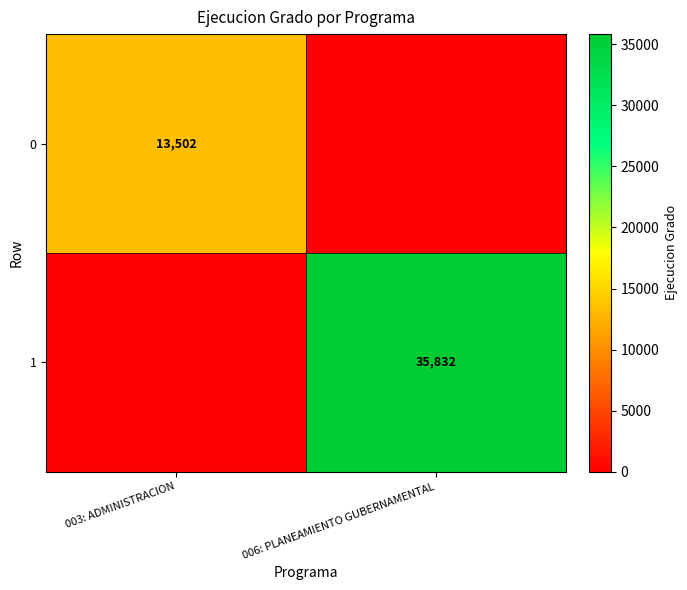

Is it true that 0 equals 13502 at 003: ADMINISTRACION?

True